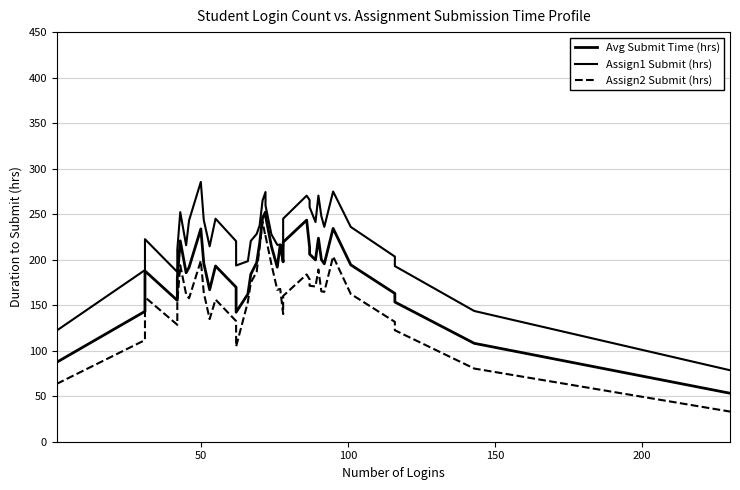

What is the sum of all Assign1 Submit (hrs) values?

9008.9